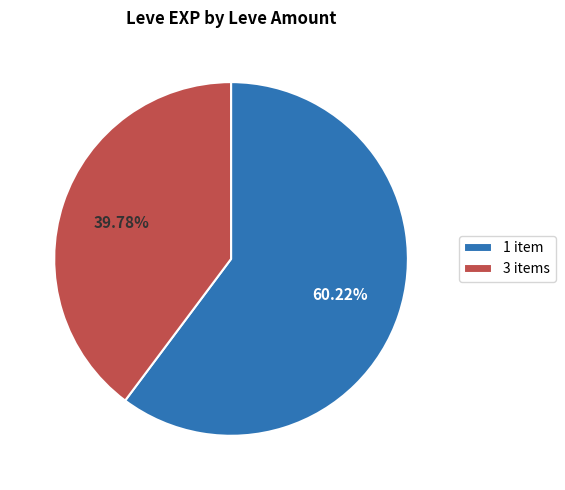

Is the sum of 3 items and 1 item greater than half?

Yes